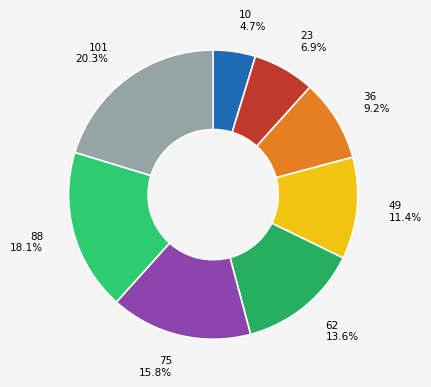

How many slices are in this pie chart?

8